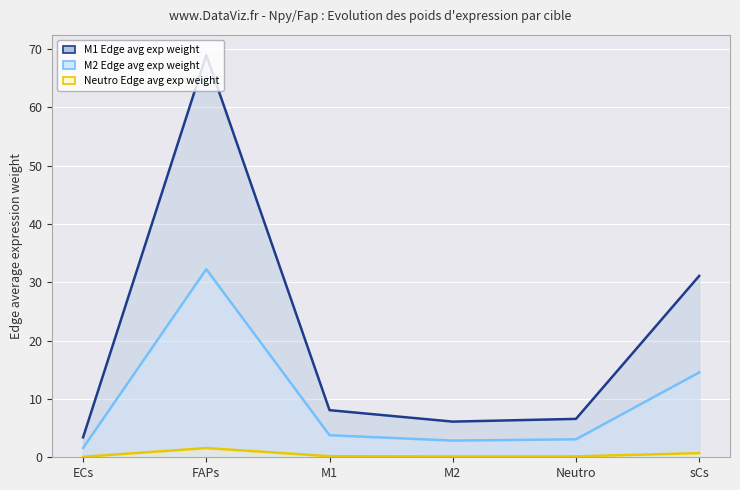

At which label is Neutro Edge avg exp weight closest to 0?

ECs